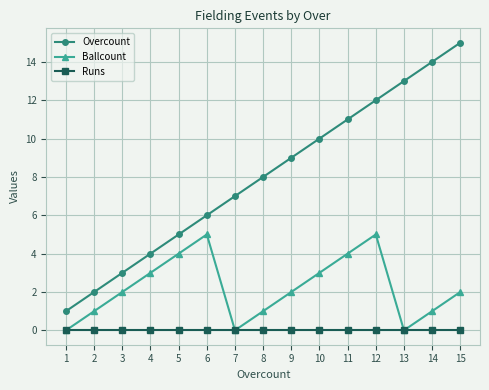

Rank the series at 3 from highest to lowest value.

Overcount, Ballcount, Runs